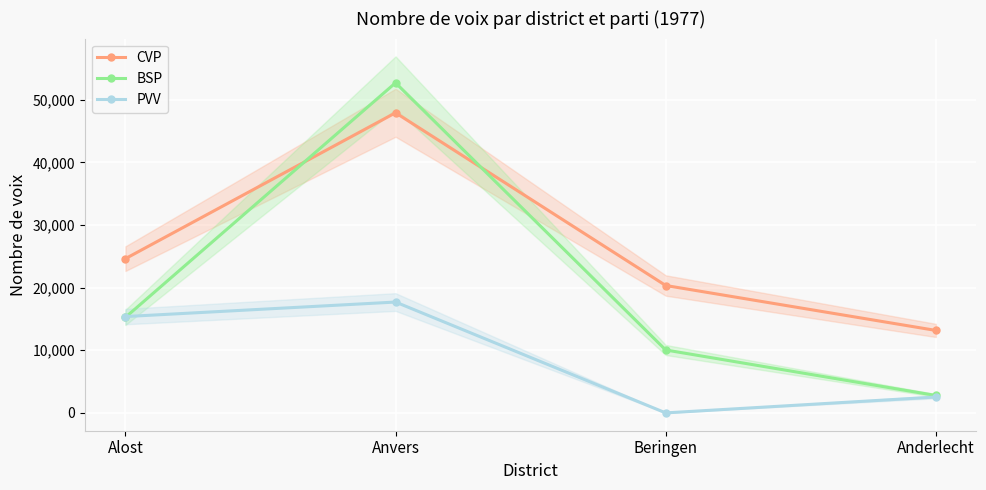

True or false: CVP and PVV intersect in this chart.

False